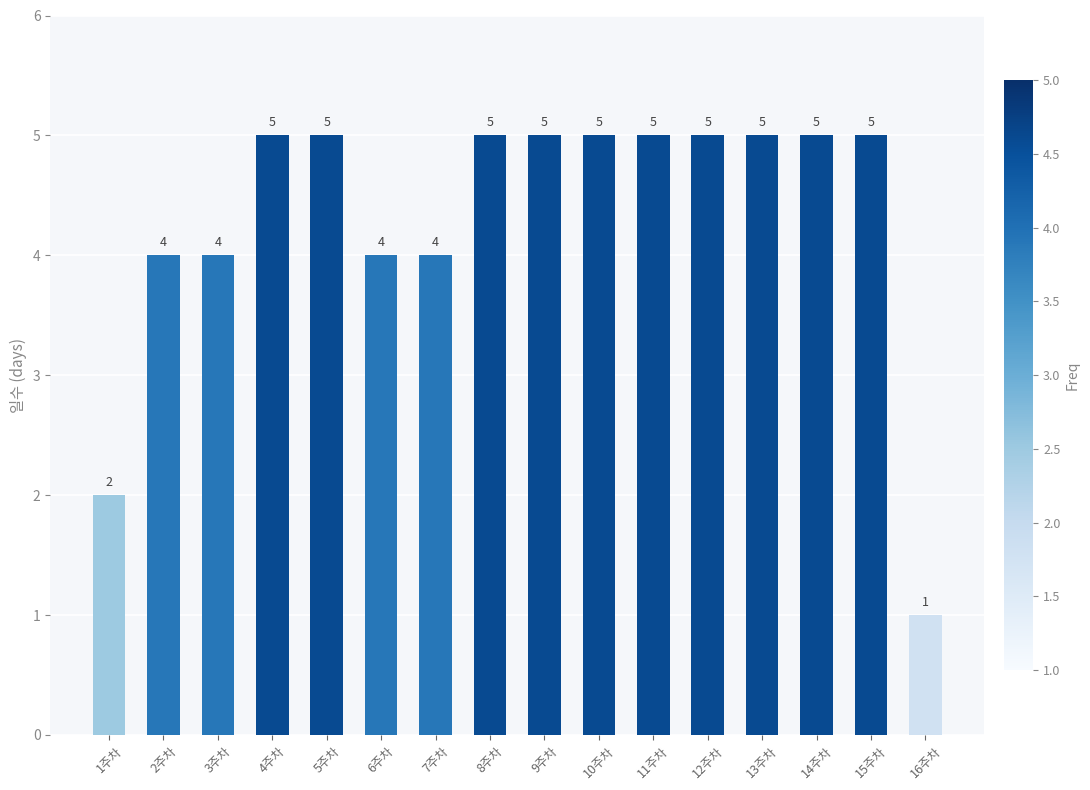

What is the ratio of the value at 14주차 to the value at 16주차?

5.0